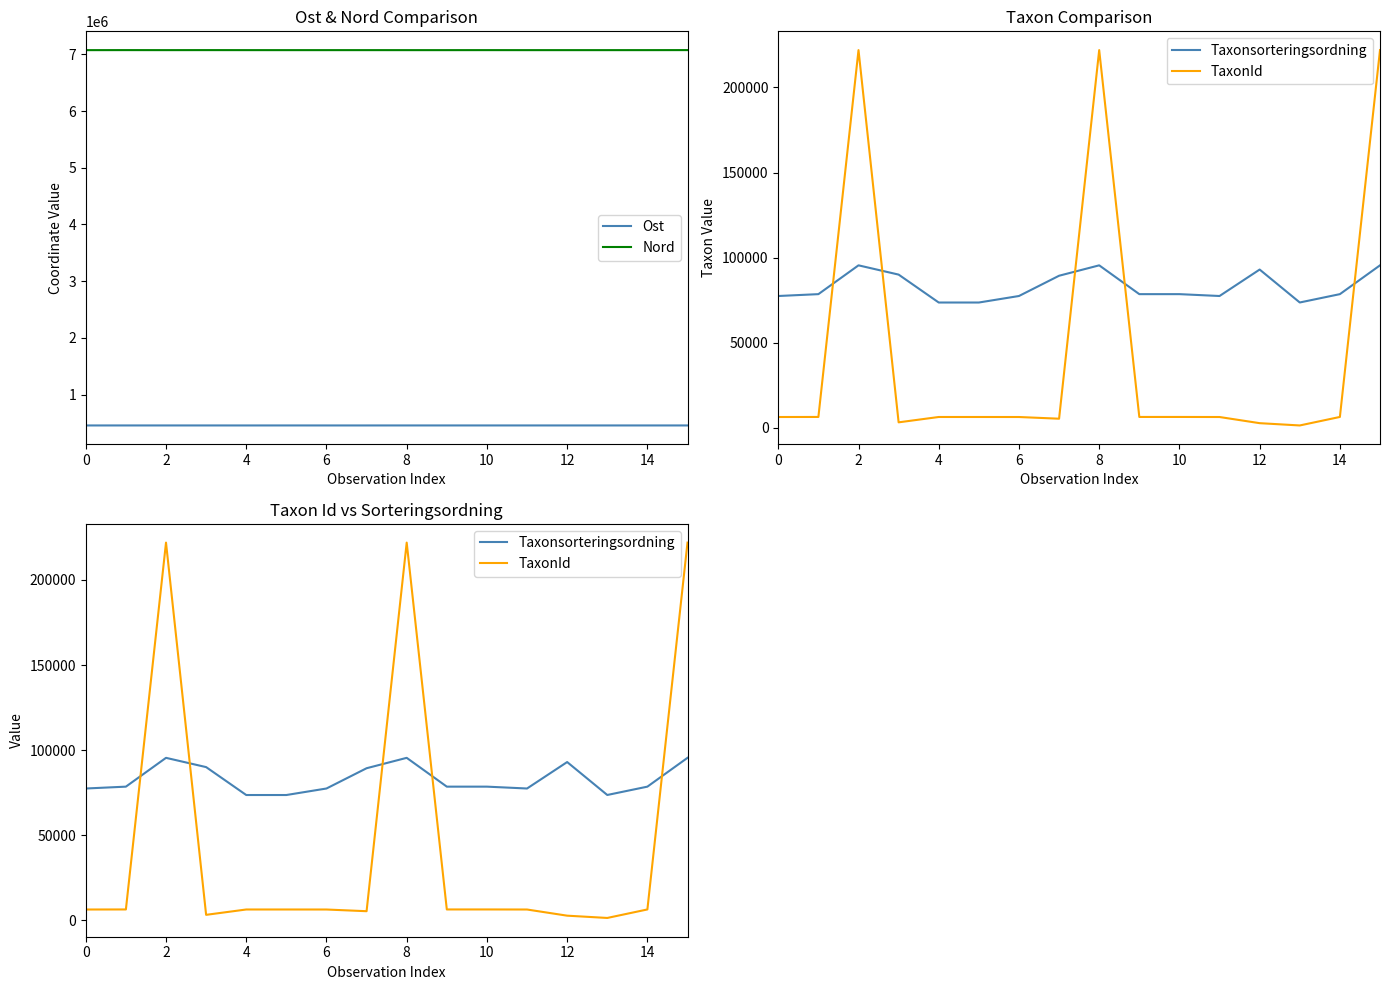

The Taxonsorteringsordning series shows 36235.5 at 9. True or false?

False